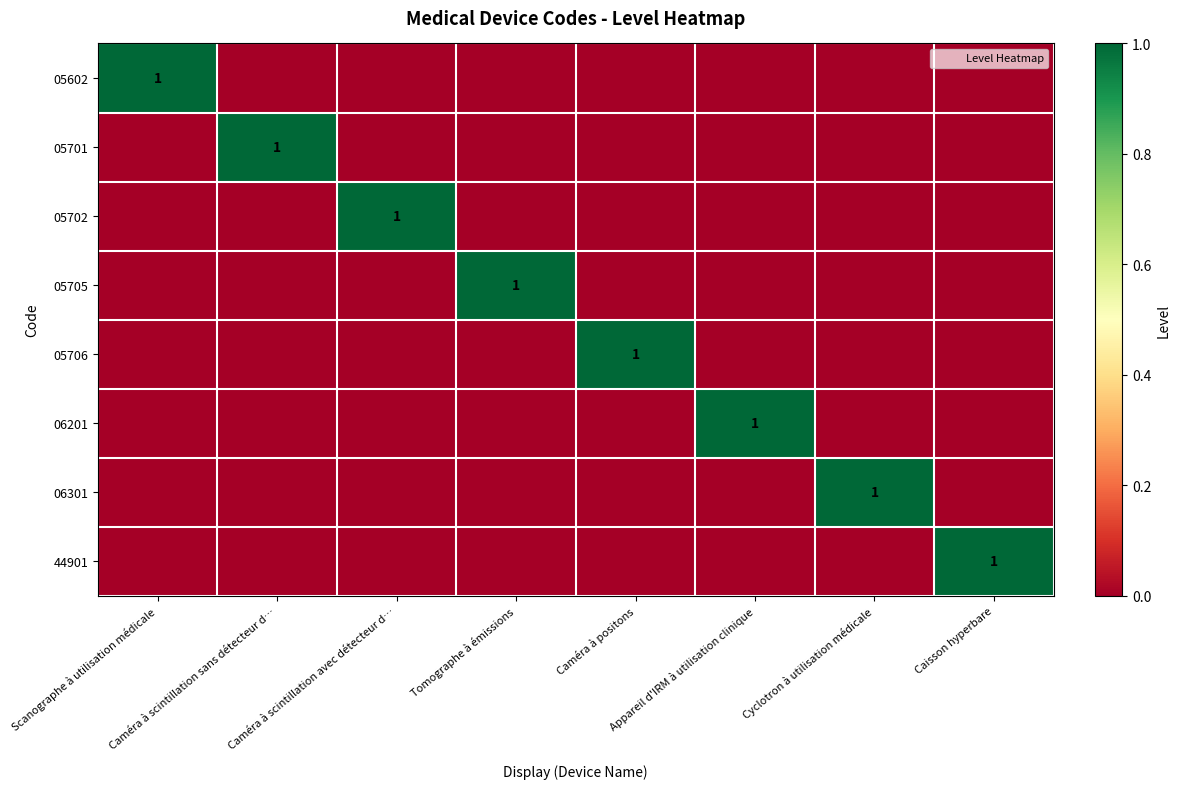

Which category has the highest value across all series?

Scanographe à utilisation médicale